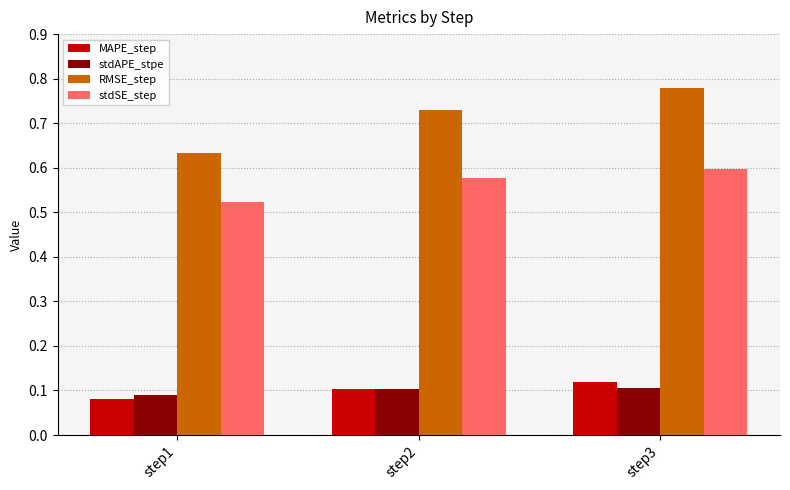

How many bars are there in total?

12